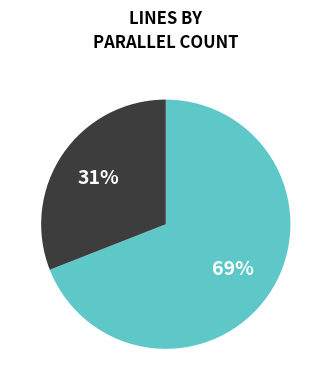

To the nearest percent, what is the difference between the largest and smallest slice percentages?

38%